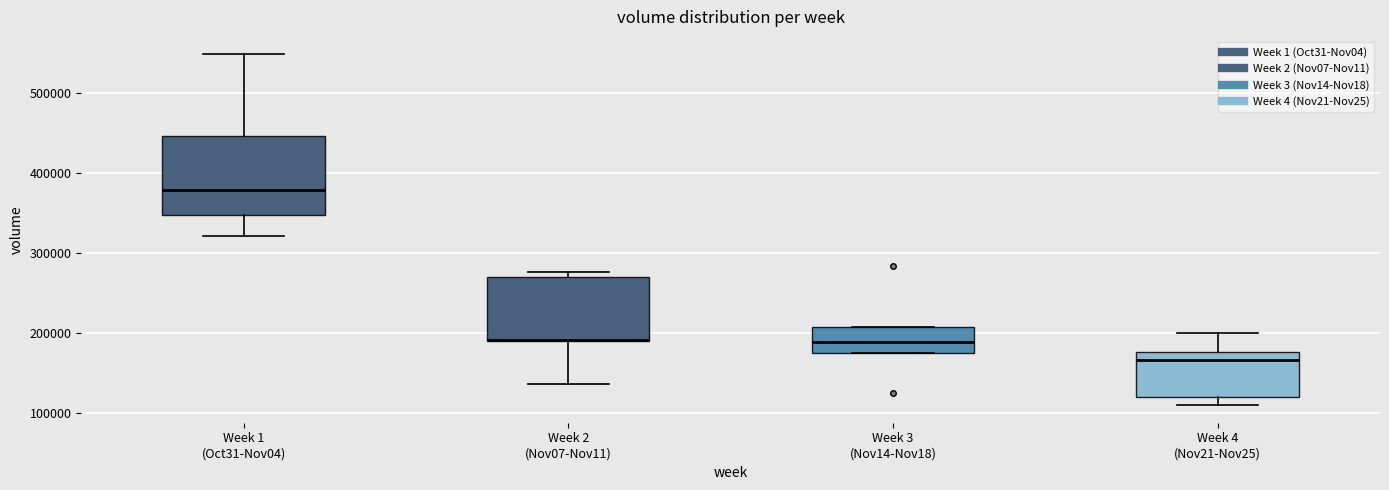

Reading left to right, transcribe this box plot: for each box, give where its median line is, the range the box spans, and where its two whiskers end, as read against the y-axis. The values are not printed on the chart, so give them approximately, as read against the axis.

Week 1 (Oct31-Nov04): median 380000, box 350000 to 450000, whiskers 320000 to 550000
Week 2 (Nov07-Nov11): median 190000 (drawn on the box's lower edge), box 190000 to 270000, whiskers 140000 to 280000
Week 3 (Nov14-Nov18): median 190000, box 170000 to 210000, whiskers 170000 to 210000
Week 4 (Nov21-Nov25): median 170000, box 120000 to 180000, whiskers 110000 to 200000